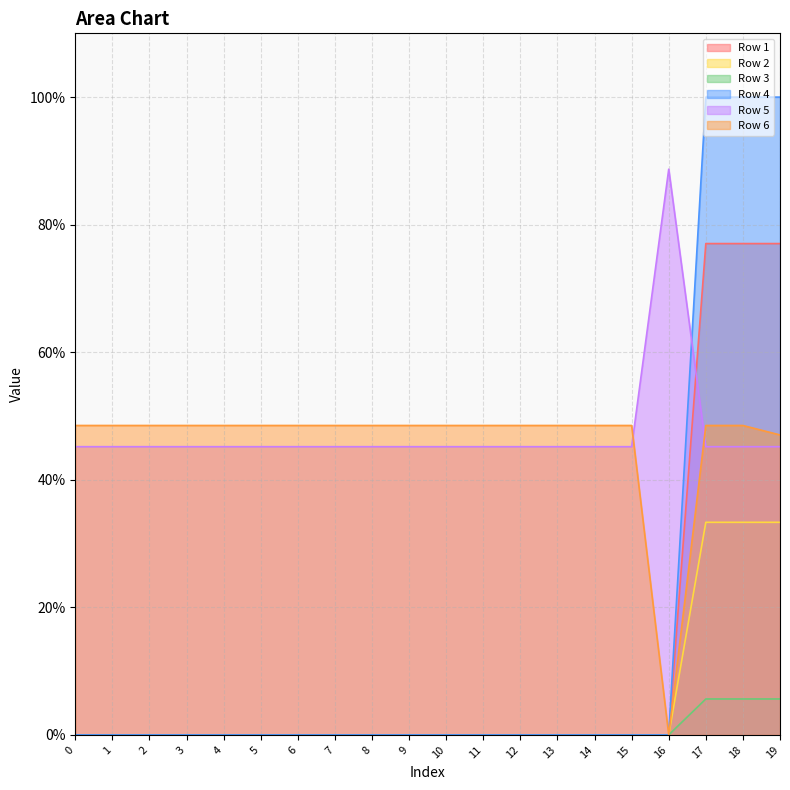

What is the sum of the Row 6 values at 16 and 11?

0.5